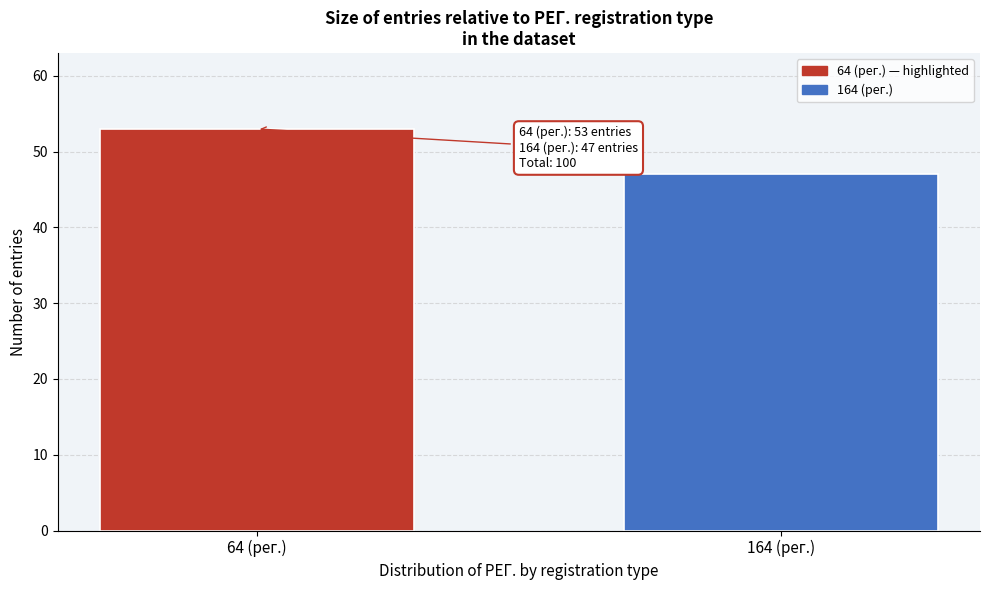

Reading left to right, transcribe all the data shown in this chart.

64 (рег.)=53	164 (рег.)=47